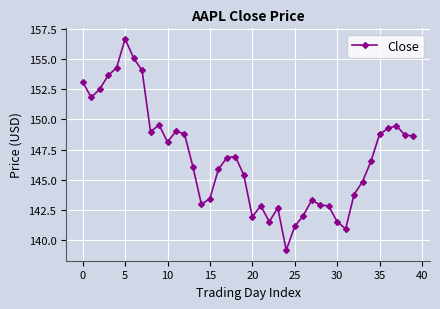

What is the sum of all values?

5875.7